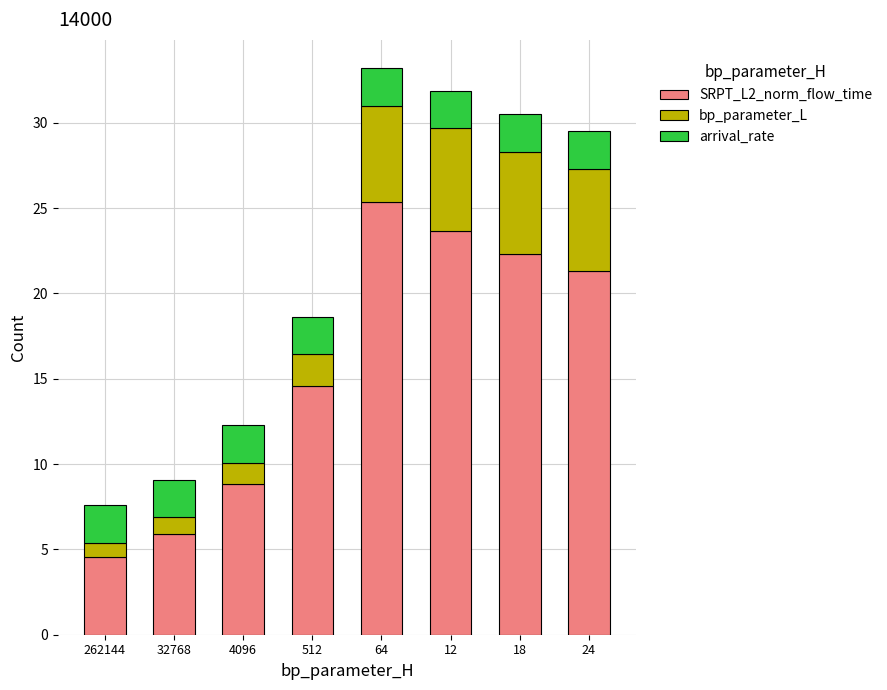

True or false: SRPT_L2_norm_flow_time has a value of 8.8 at 4096.

True